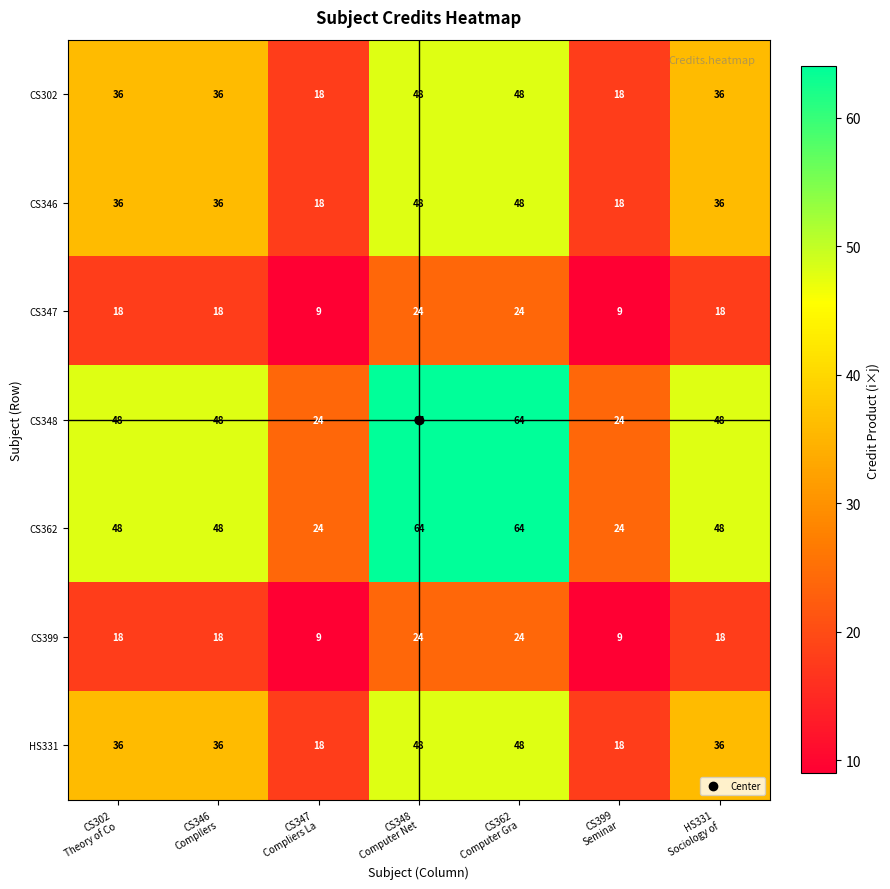

Count the CS362 values in the range 24 to 64.

7